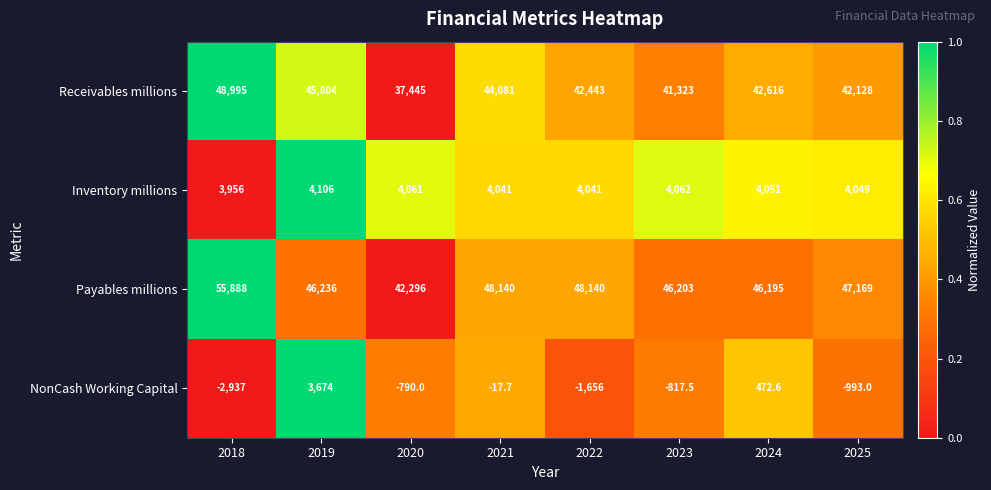

Which series changed the most between 2020 and 2023?

Payables millions